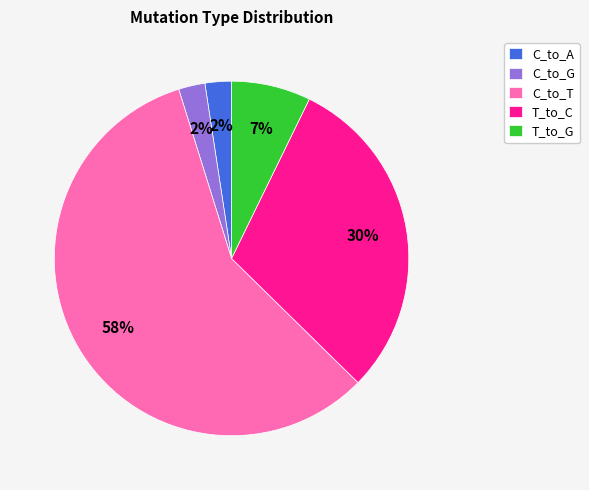

Between C_to_A and C_to_T, which is larger?

C_to_T